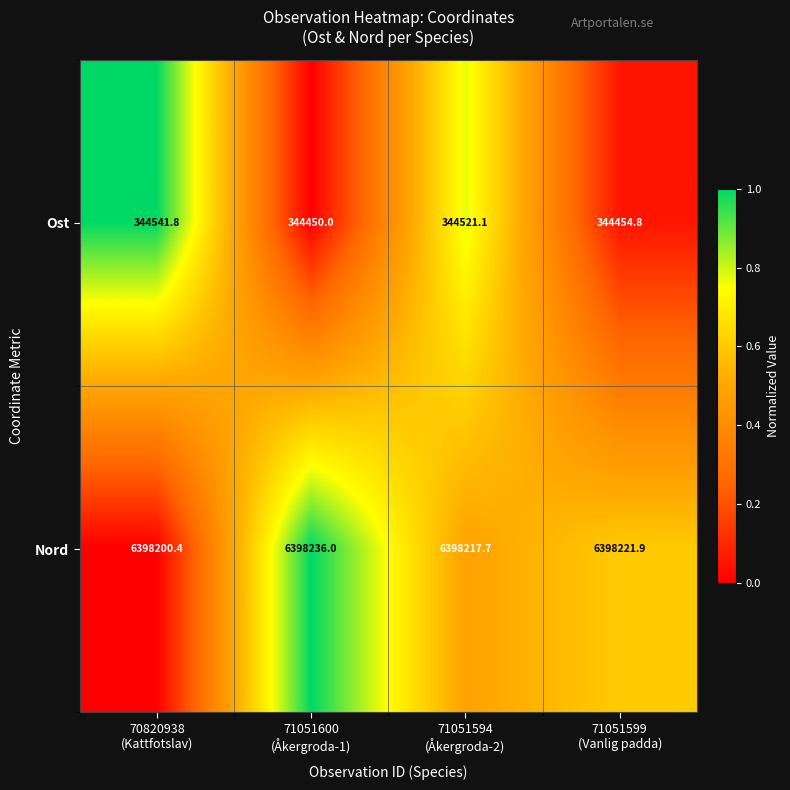

At which category is the sum across all series the highest?

70820938
(Kattfotslav)